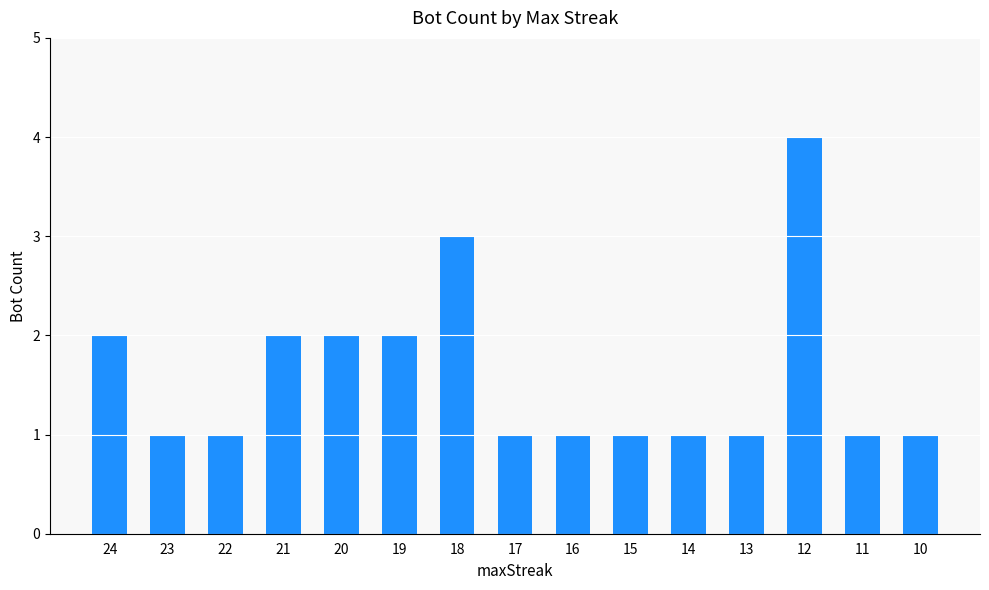

The value at 10 is 1. True or false?

True